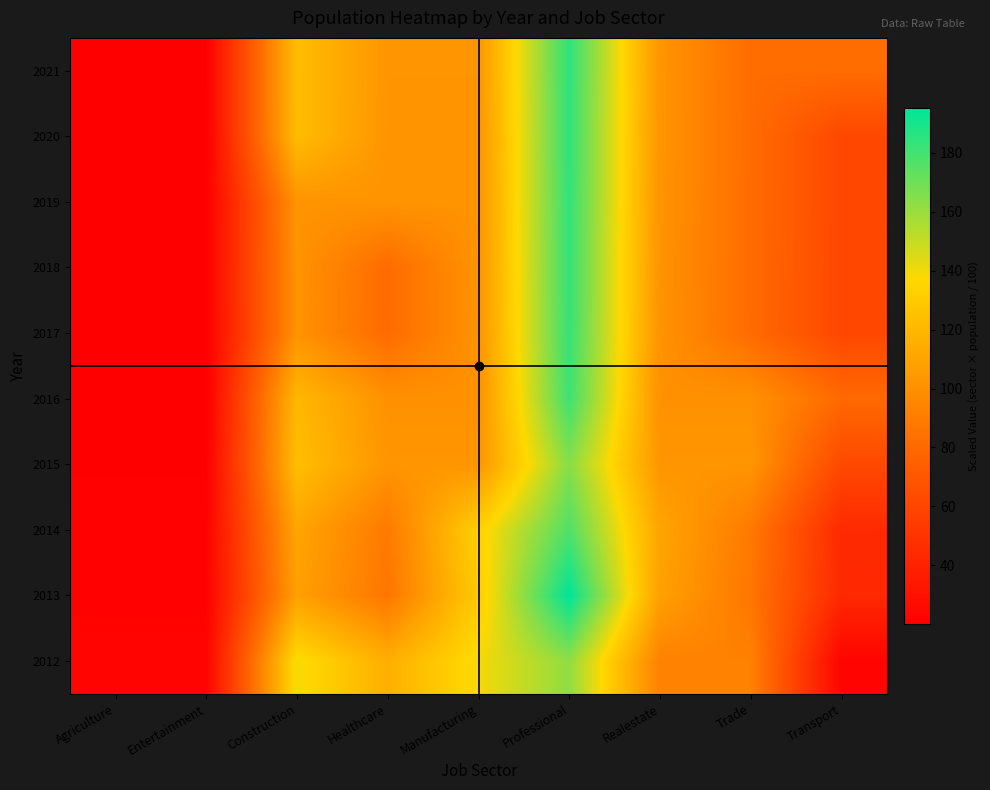

Reading left to right, transcribe all the data shown in this chart.

2012: Agriculture=23.2	Entertainment=23.2	Construction=139.0	Healthcare=115.8	Manufacturing=139.0	Professional=162.2	Realestate=92.7	Trade=92.7	Transport=23.2
2013: Agriculture=21.7	Entertainment=21.7	Construction=108.5	Healthcare=86.8	Manufacturing=130.2	Professional=195.3	Realestate=108.5	Trade=86.8	Transport=43.4
2014: Agriculture=22.1	Entertainment=22.1	Construction=110.7	Healthcare=88.6	Manufacturing=132.8	Professional=177.1	Realestate=110.7	Trade=88.6	Transport=44.3
2015: Agriculture=20.6	Entertainment=20.6	Construction=123.4	Healthcare=102.8	Manufacturing=102.8	Professional=164.6	Realestate=102.8	Trade=102.8	Transport=61.7
2016: Agriculture=20.1	Entertainment=20.1	Construction=120.7	Healthcare=100.5	Manufacturing=100.5	Professional=181.0	Realestate=100.5	Trade=100.5	Transport=80.4
2017: Agriculture=20.3	Entertainment=20.3	Construction=101.5	Healthcare=81.2	Manufacturing=101.5	Professional=182.7	Realestate=101.5	Trade=81.2	Transport=60.9
2018: Agriculture=20.4	Entertainment=20.4	Construction=101.8	Healthcare=81.4	Manufacturing=101.8	Professional=183.2	Realestate=101.8	Trade=81.4	Transport=61.0
2019: Agriculture=20.4	Entertainment=20.4	Construction=102.0	Healthcare=102.0	Manufacturing=102.0	Professional=183.7	Realestate=102.0	Trade=81.6	Transport=61.2
2020: Agriculture=20.5	Entertainment=20.5	Construction=122.8	Healthcare=102.3	Manufacturing=102.3	Professional=184.1	Realestate=102.3	Trade=81.8	Transport=61.4
2021: Agriculture=20.5	Entertainment=20.5	Construction=123.1	Healthcare=102.6	Manufacturing=102.6	Professional=184.7	Realestate=102.6	Trade=82.1	Transport=82.1